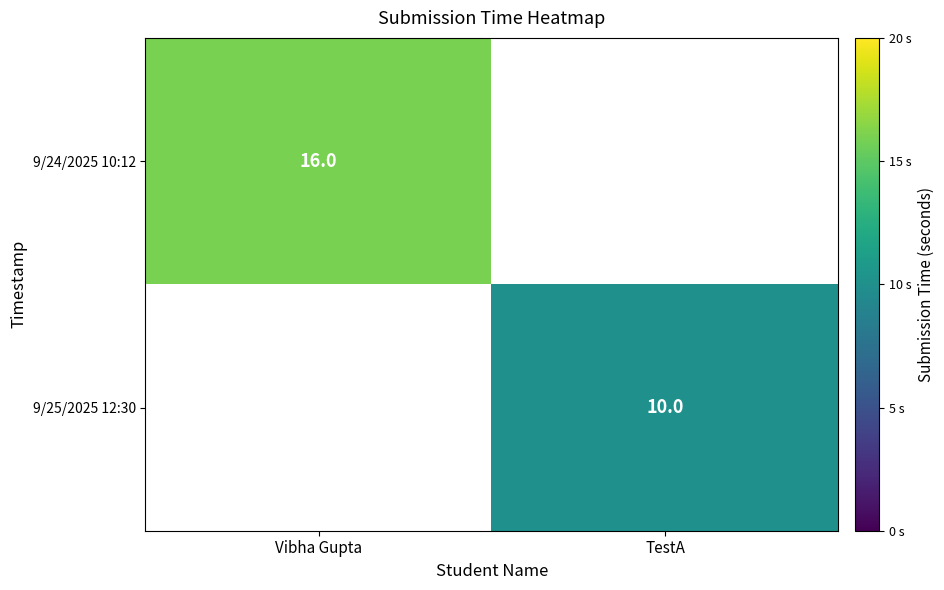

At Vibha Gupta, list the series in order from smallest to largest.

9/24/2025 10:12, 9/25/2025 12:30